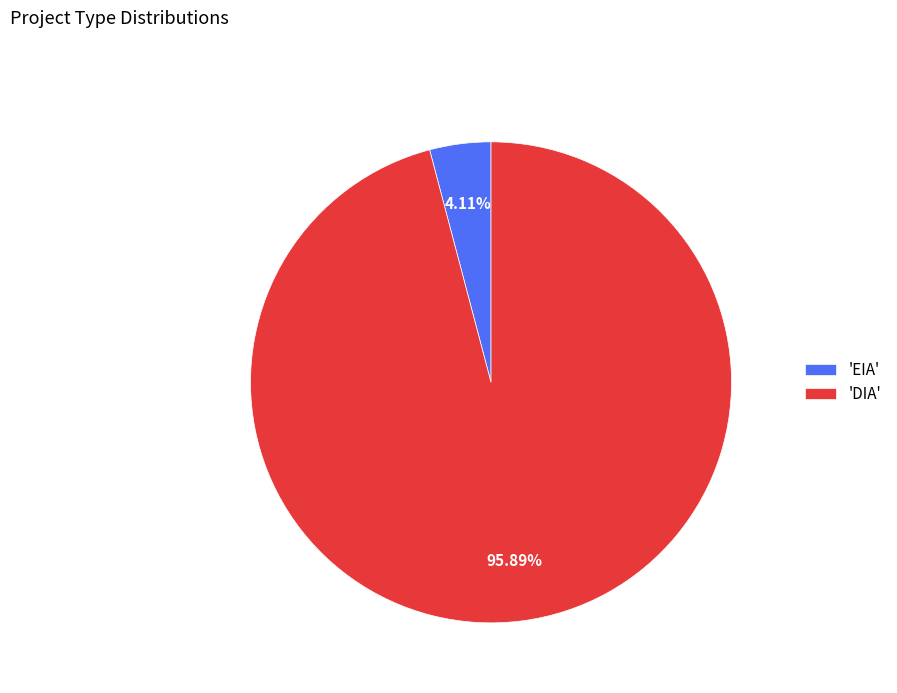

Which slice is the smallest?

'EIA'